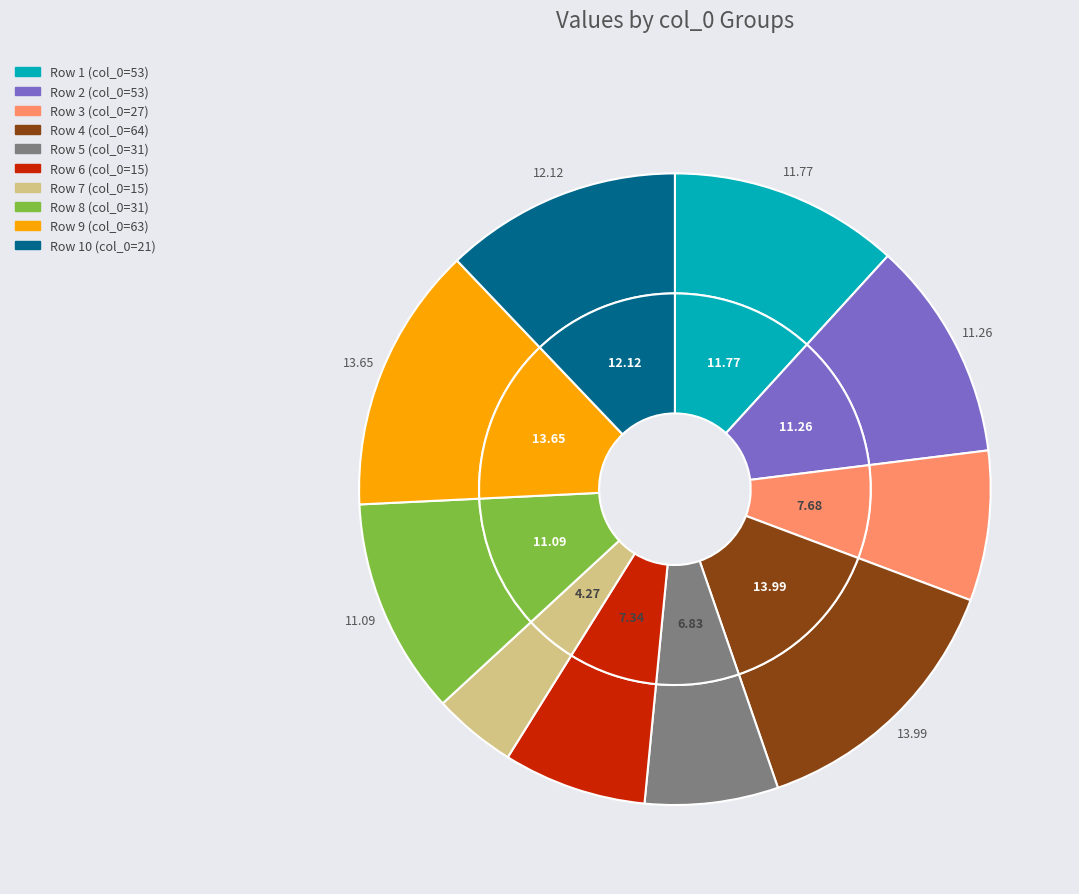

Count the number of slices in the pie.

10